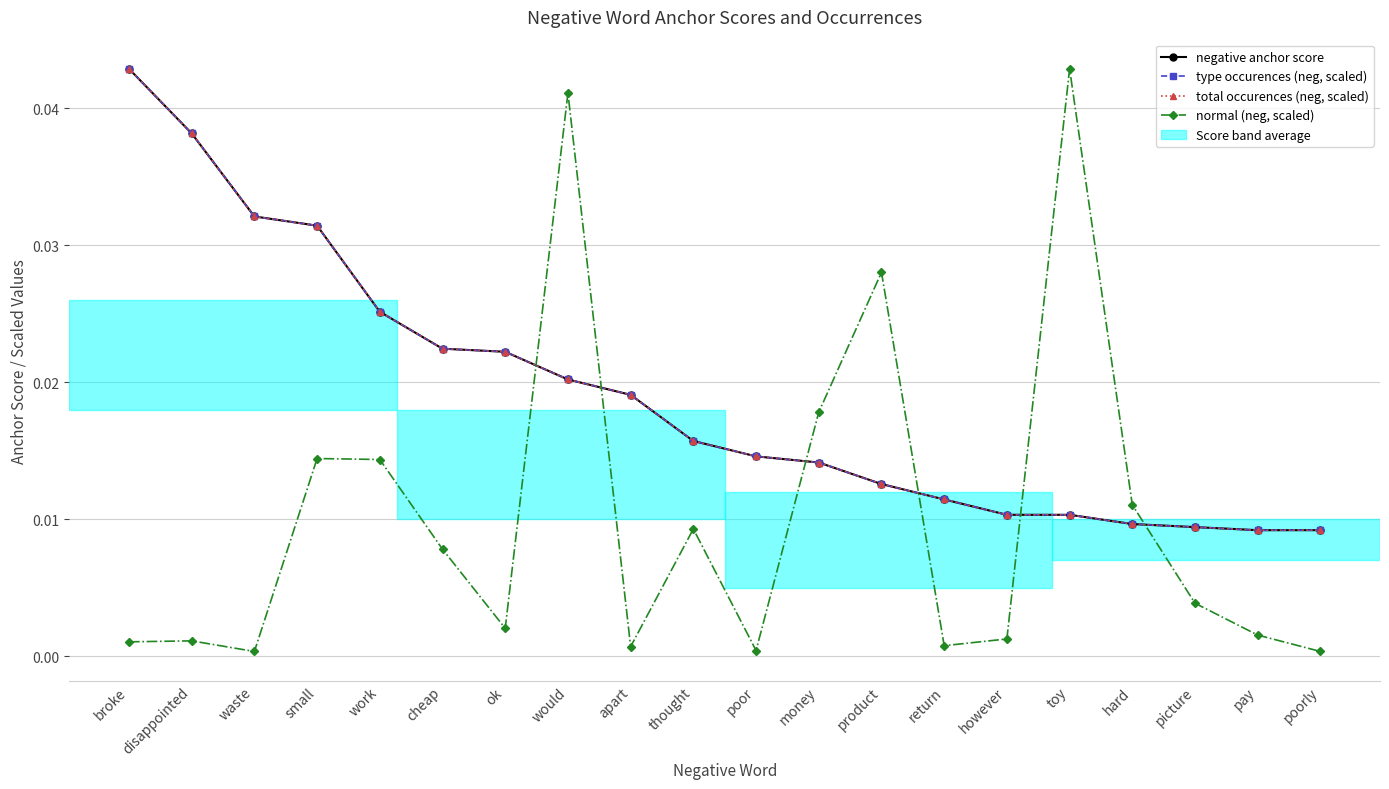

Does the chart have visible grid lines?

Yes